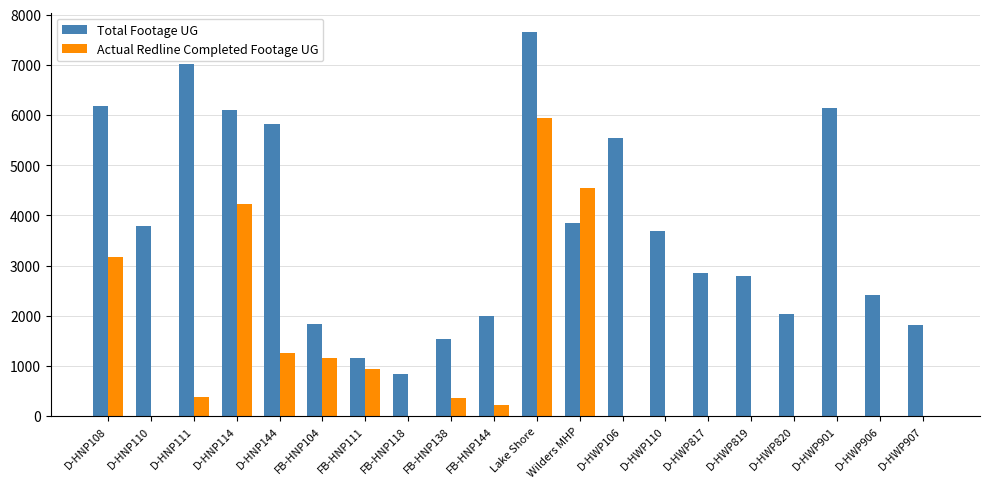

How many groups of bars are there?

20